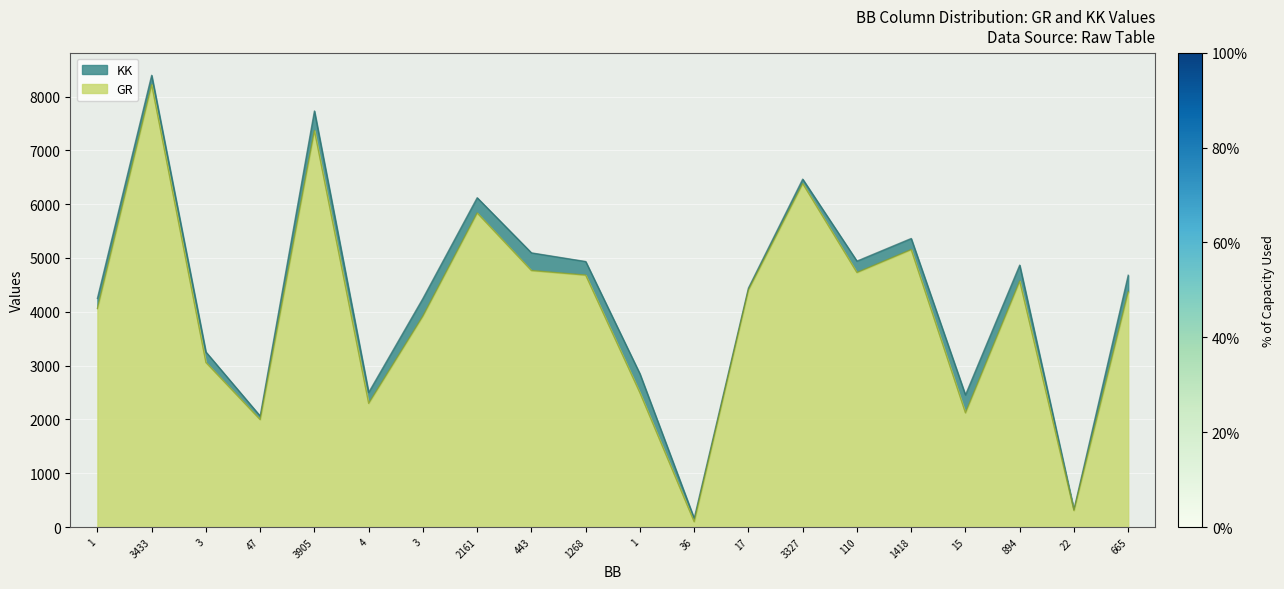

What is the difference between the maximum and minimum values in the KK series?

8232